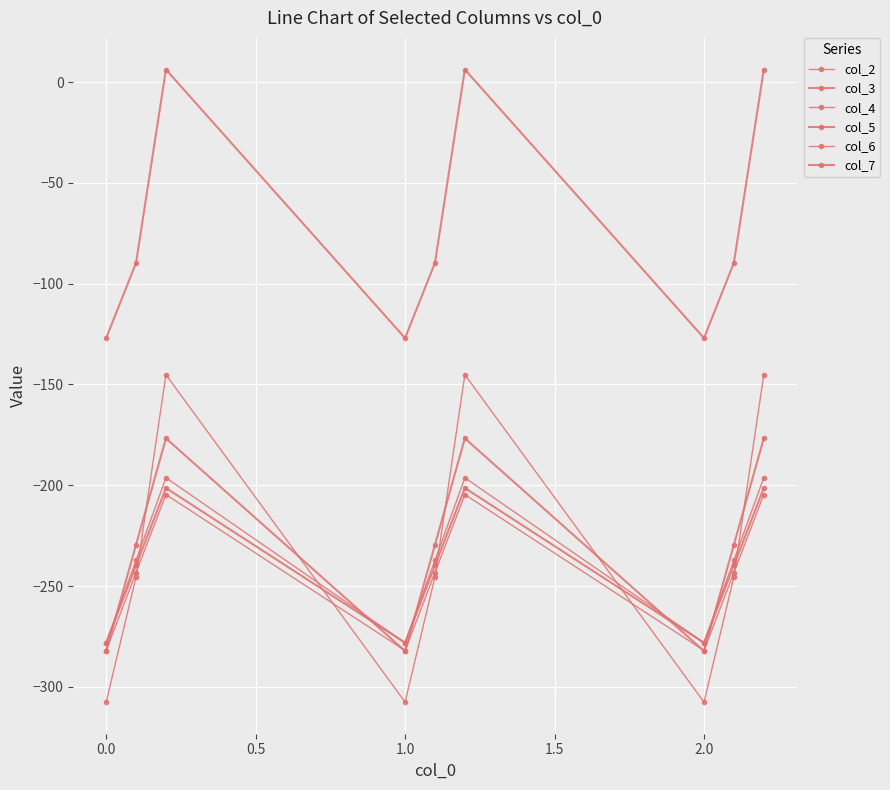

Does the chart have visible grid lines?

Yes